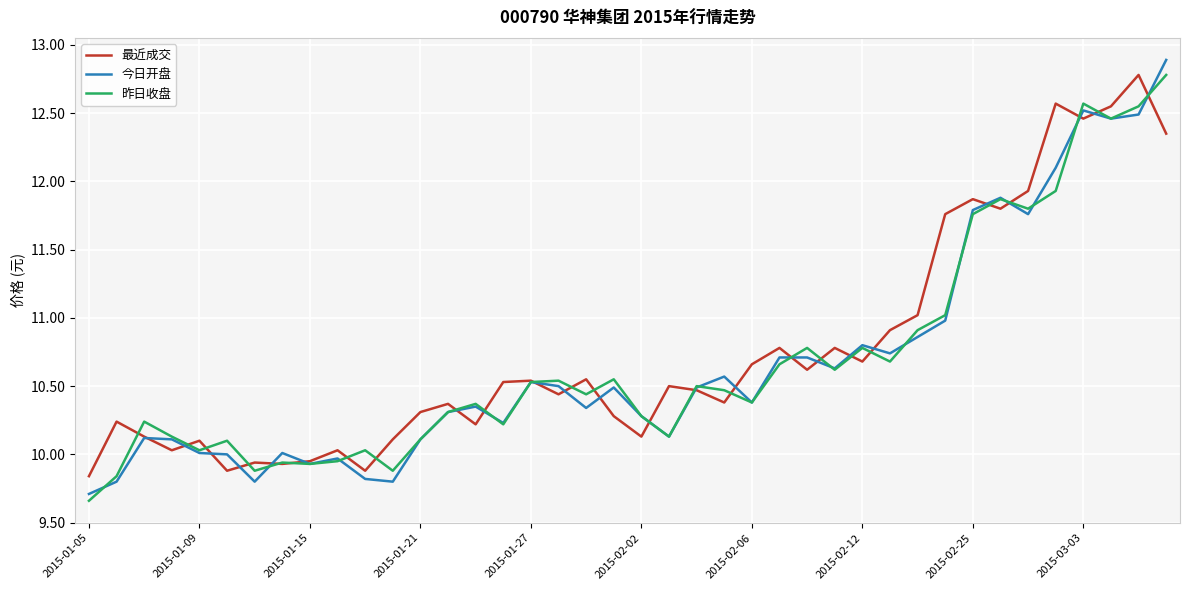

Which series has the widest spread of values?

今日开盘